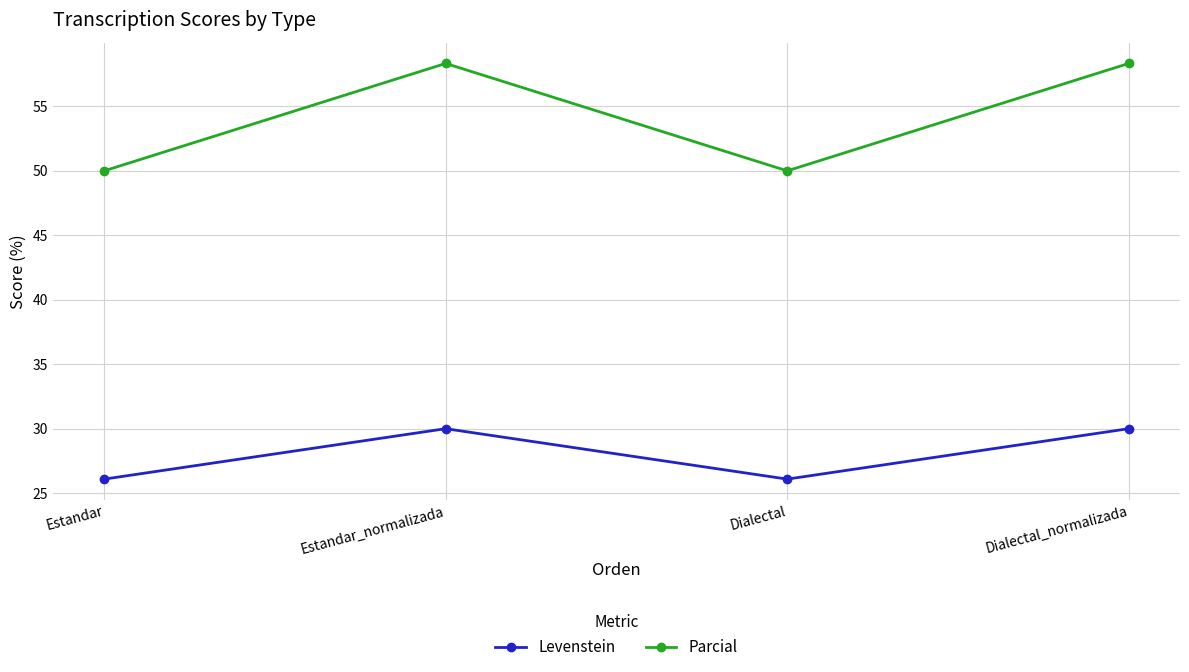

List the series in order of their peak value, lowest first.

Levenstein, Parcial